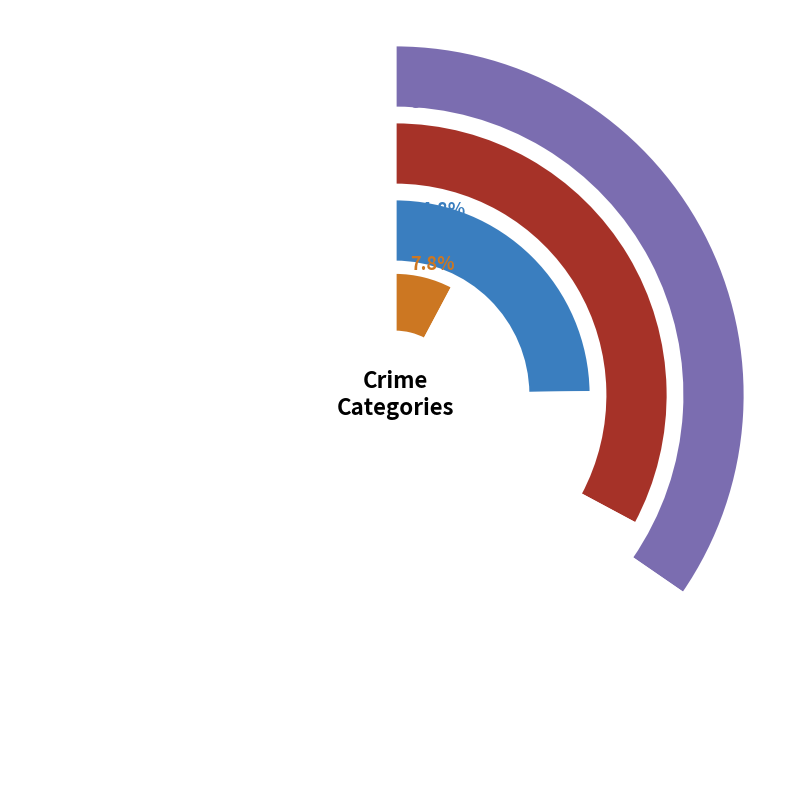

What percentage is the 2018 slice, to the nearest percent?

11%